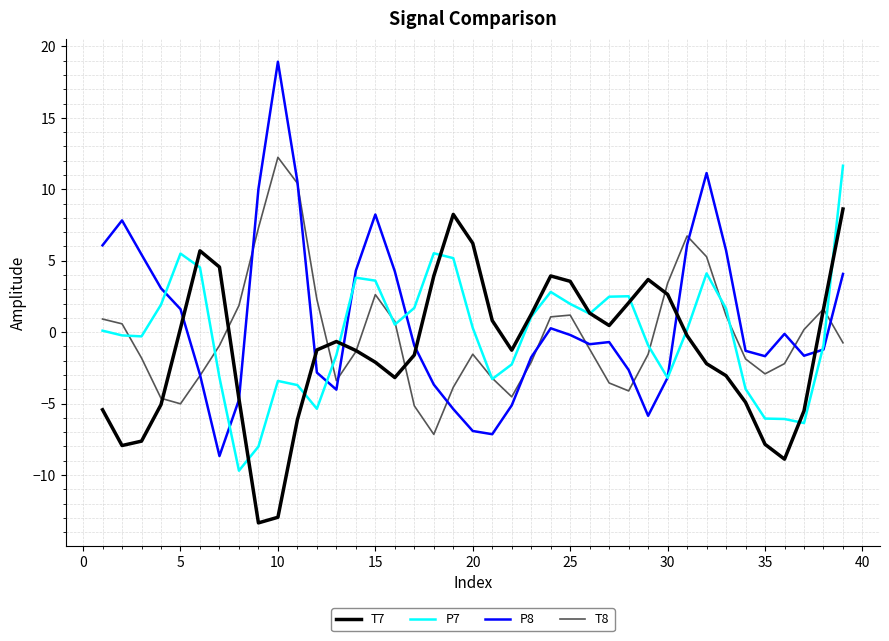

Which series has the largest range (max minus min)?

P8